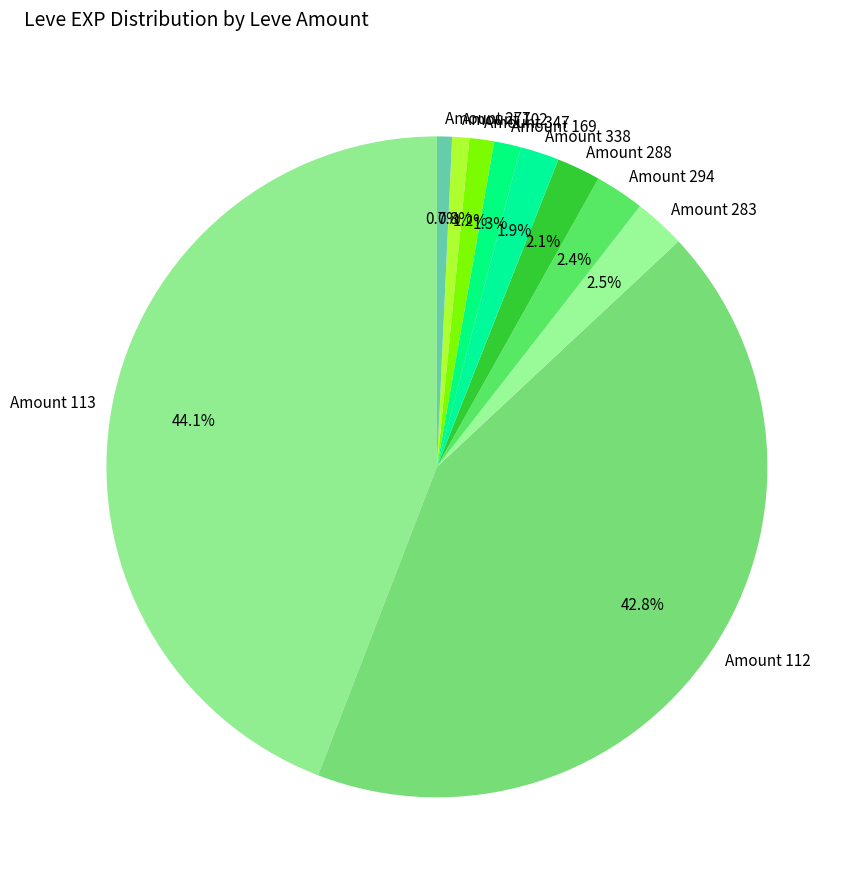

Combined, do Amount 102 and Amount 113 account for over 50%?

No